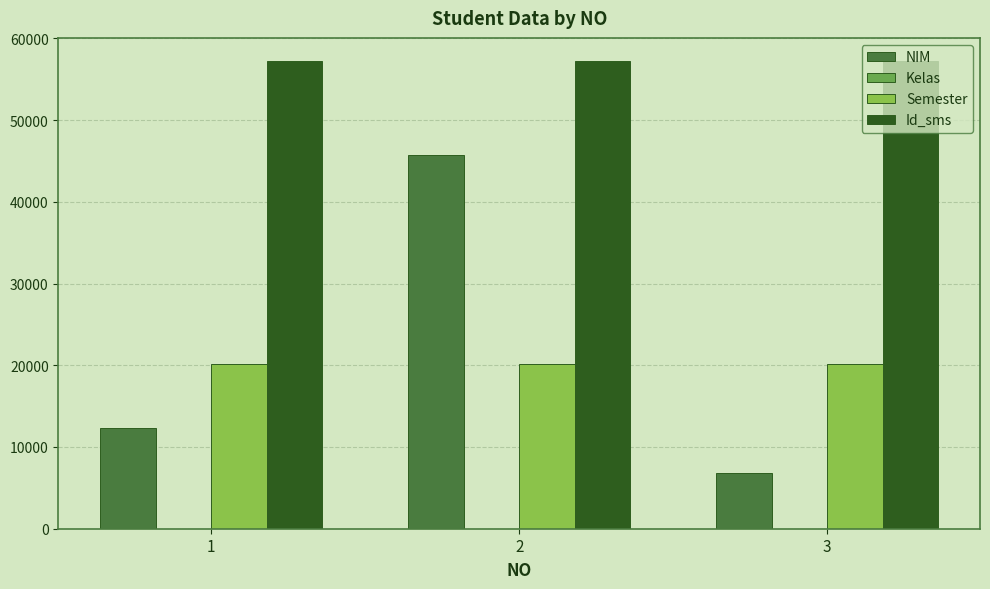

Which series has the largest total across all categories?

Id_sms